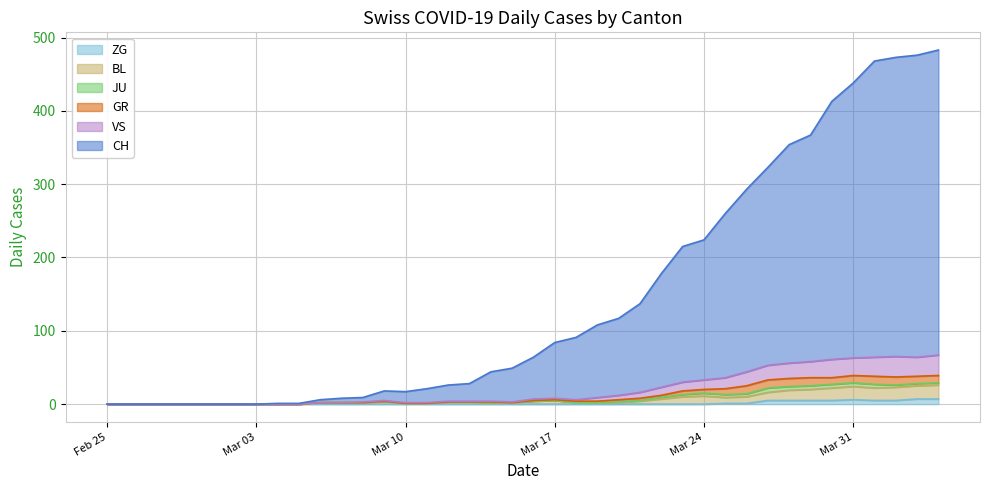

Is it true that ZG equals 6 at Mar 31?

True